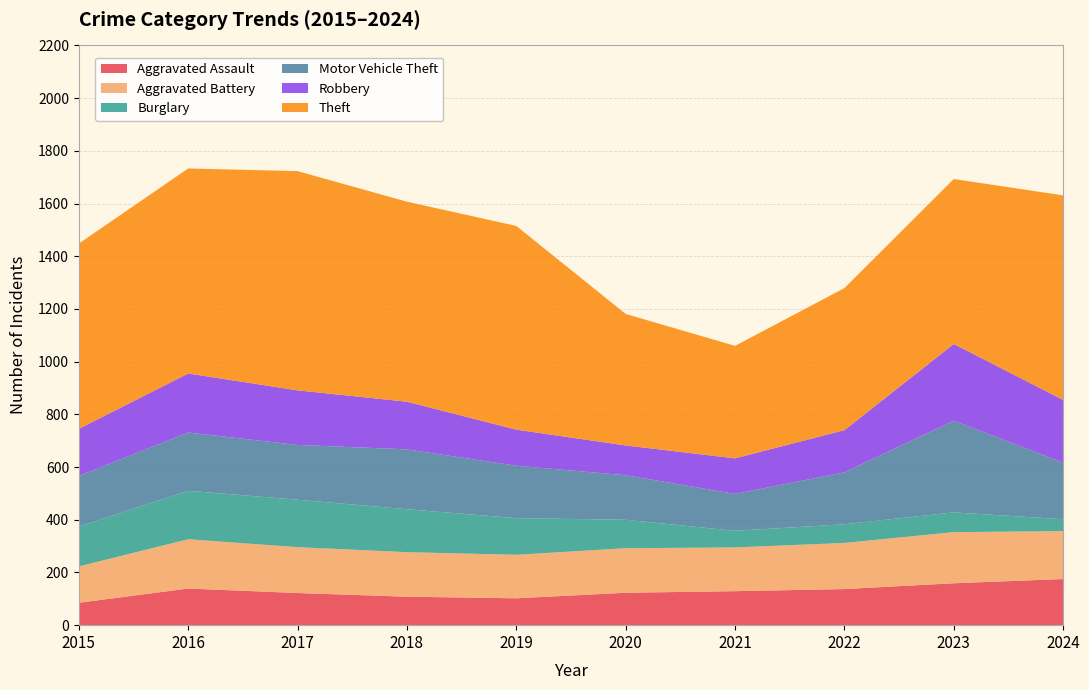

Reading left to right, list all the values displayed in this chart.

Aggravated Assault: 2015=85	2016=139	2017=122	2018=108	2019=102	2020=123	2021=129	2022=137	2023=159	2024=175
Aggravated Battery: 2015=138	2016=187	2017=174	2018=169	2019=165	2020=169	2021=166	2022=175	2023=194	2024=182
Burglary: 2015=151	2016=184	2017=180	2018=163	2019=139	2020=108	2021=63	2022=71	2023=75	2024=45
Motor Vehicle Theft: 2015=192	2016=221	2017=208	2018=227	2019=199	2020=169	2021=140	2022=197	2023=348	2024=215
Robbery: 2015=179	2016=224	2017=207	2018=181	2019=137	2020=113	2021=135	2022=160	2023=291	2024=238
Theft: 2015=703	2016=778	2017=832	2018=759	2019=773	2020=499	2021=427	2022=539	2023=626	2024=776